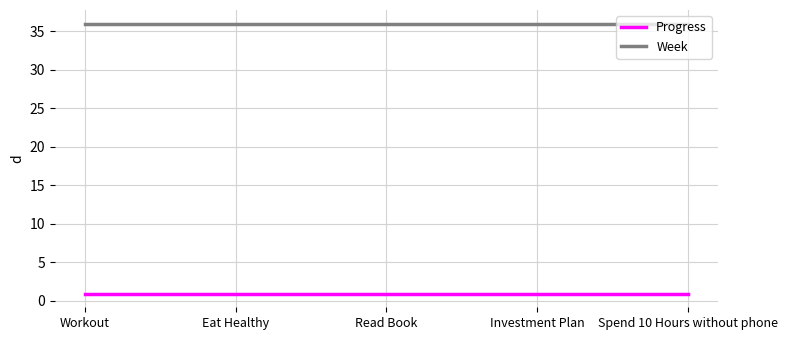

How many lines are shown in the chart?

2